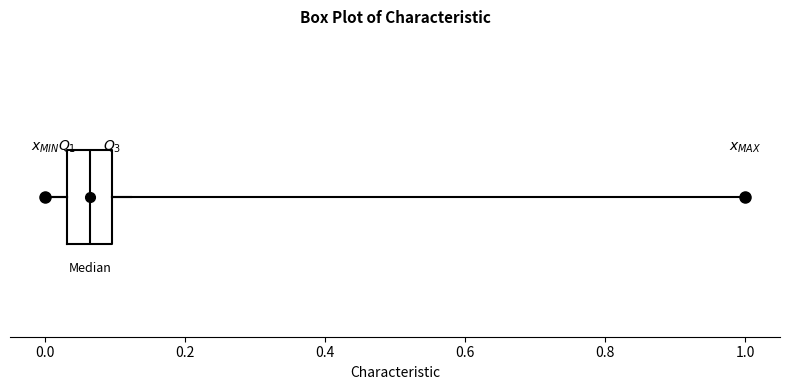

Read this box plot against the x-axis: the position of the median line, the range covered by the box, and the ends of both whiskers. The values are not printed on the chart, so give them approximately, as read against the axis.

median 0.06, box 0.04 to 0.10, whiskers 0.00 to 0.12